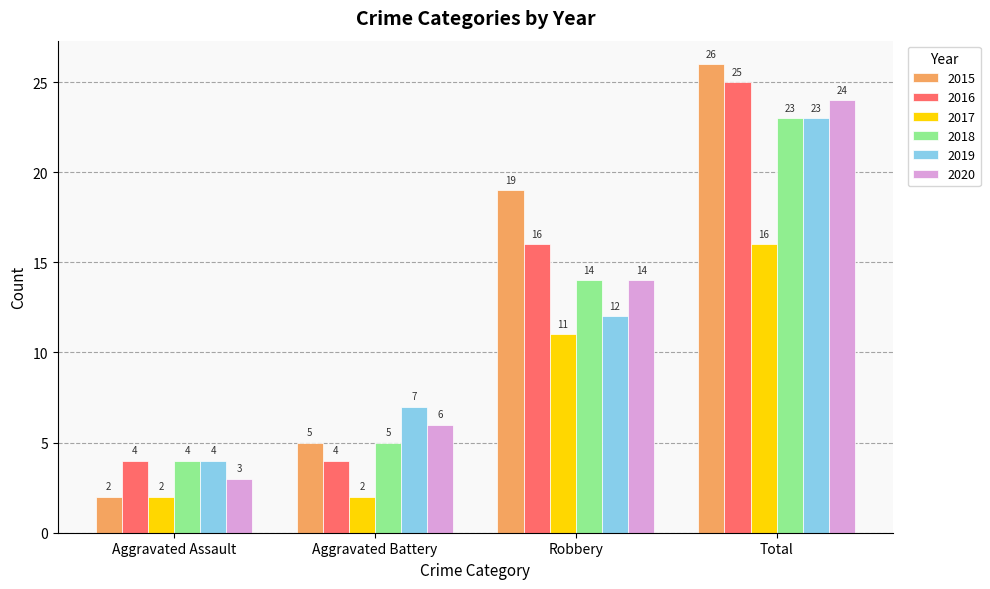

How many bars are there in total?

24